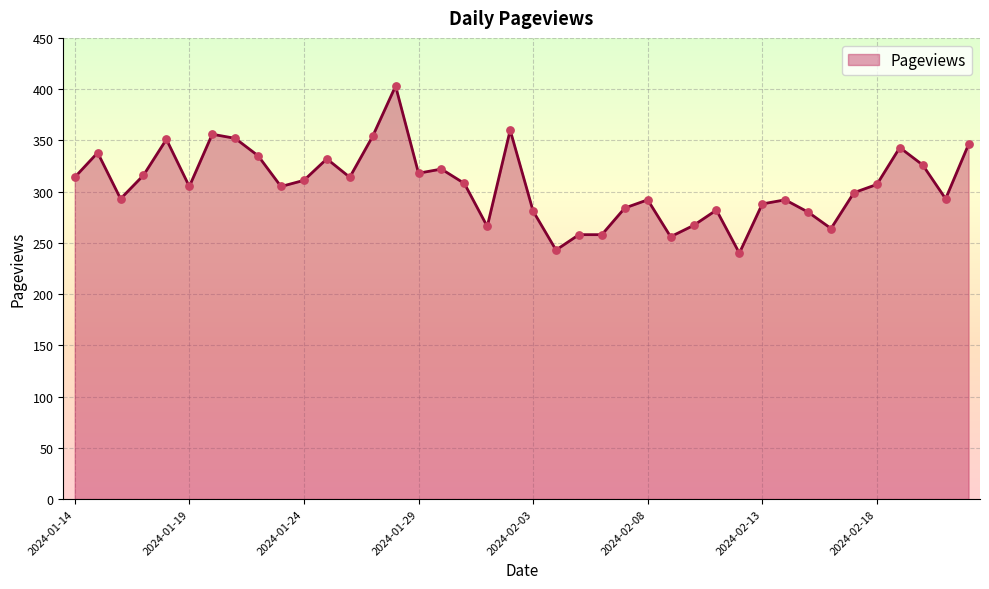

What is the smallest value displayed?

240